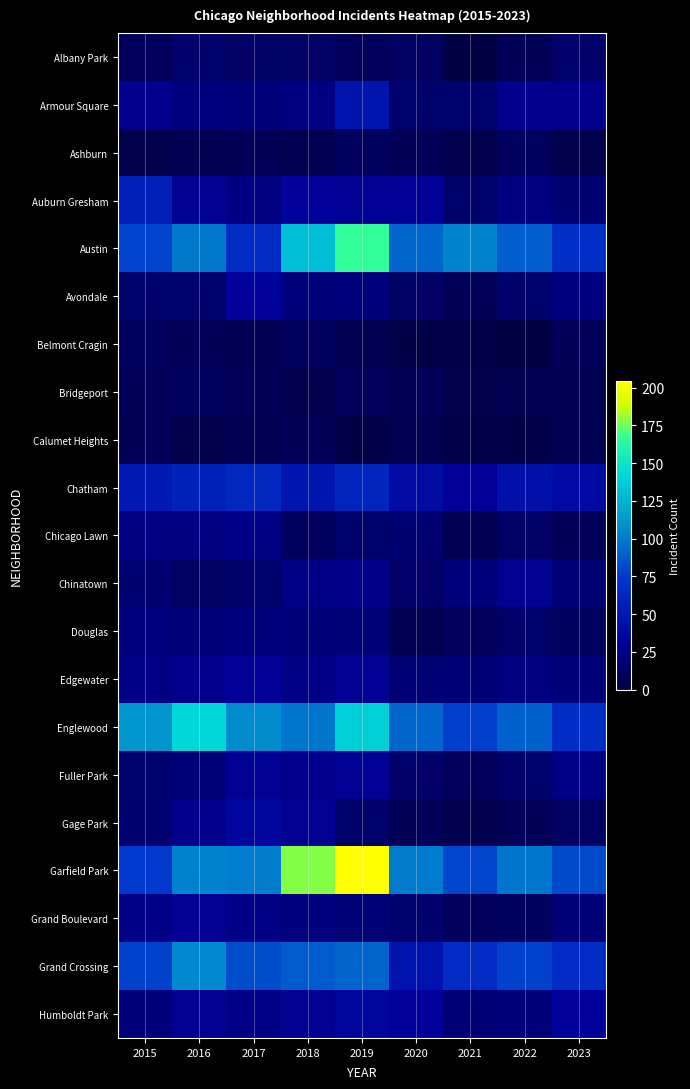

Which label corresponds to the smallest value in the chart?

2021